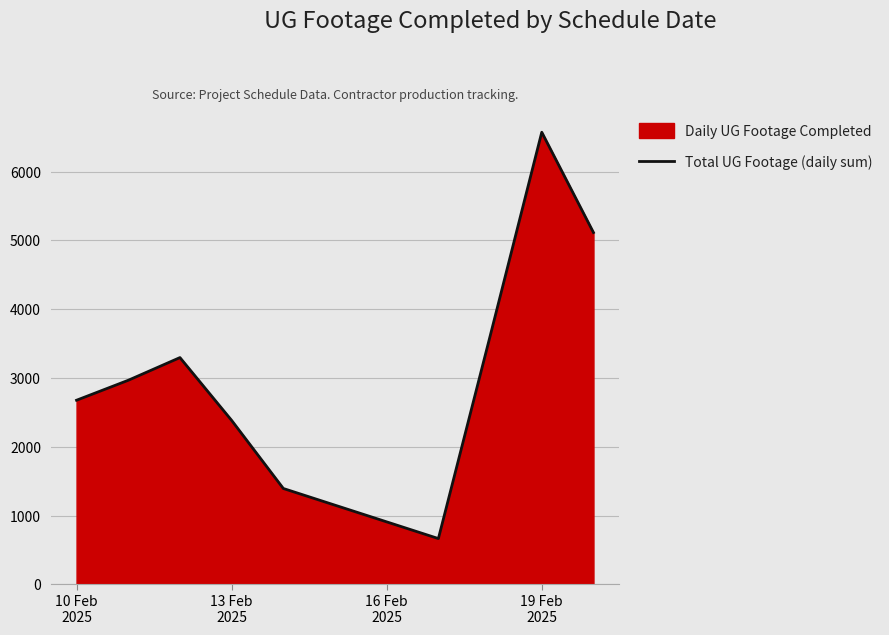

What is the label of the 1st point from the left?

10 Feb
2025